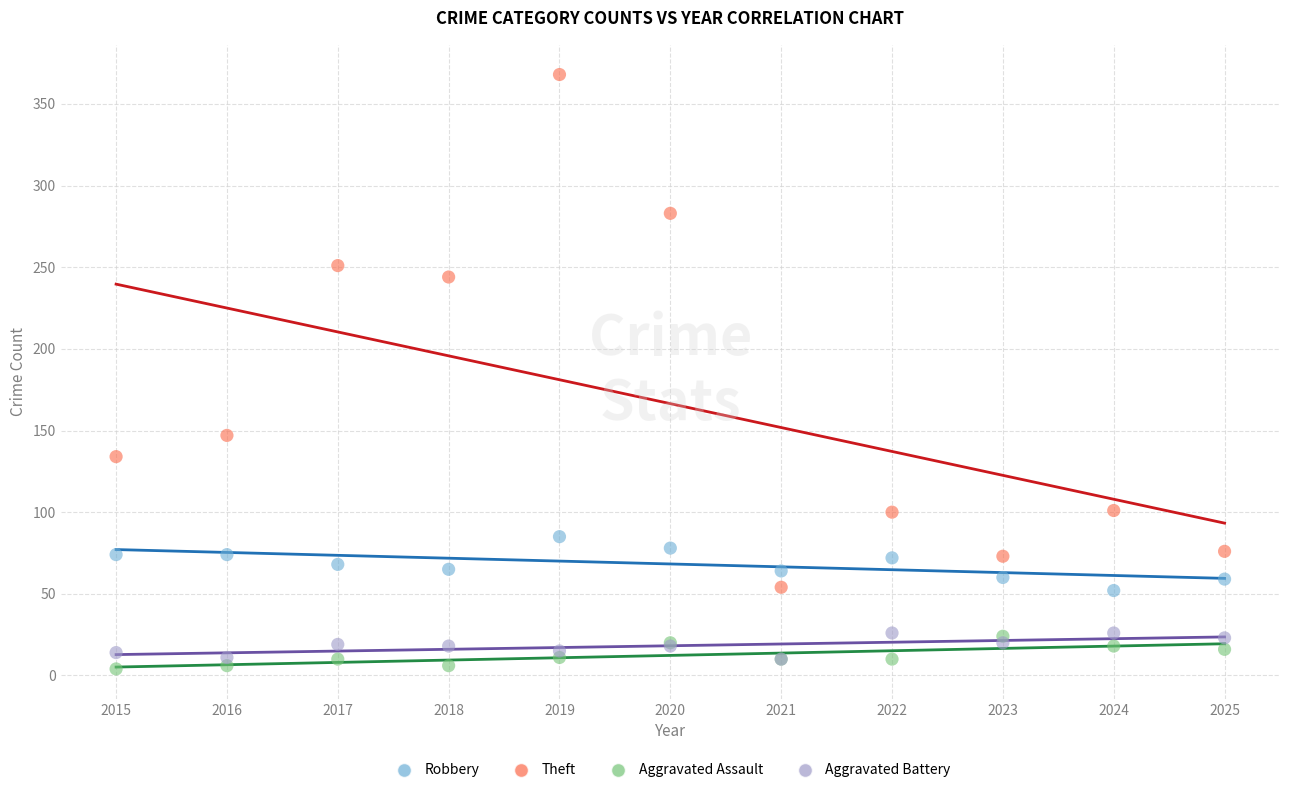

Across all series, what Y value is closest to 186?

147